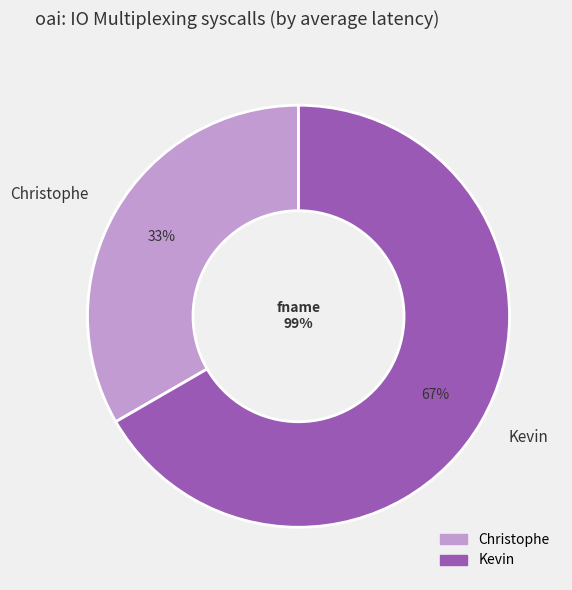

Count the number of slices in the pie.

2